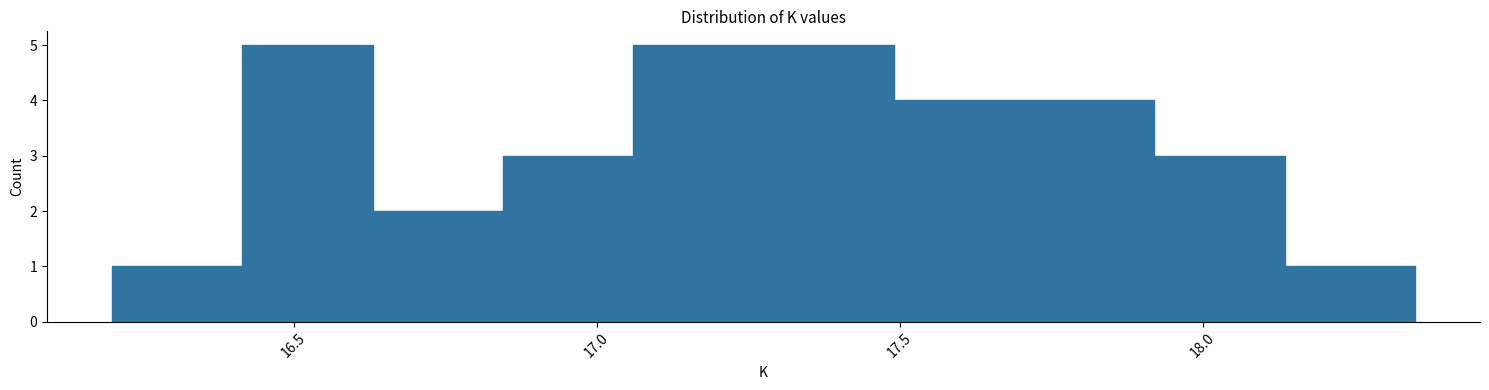

How tall is the bar that spans 17.920 to 18.135 on the x-axis? Neither the bar edges nor the heights are printed on the chart, so give them approximately, as read against the axes.

3